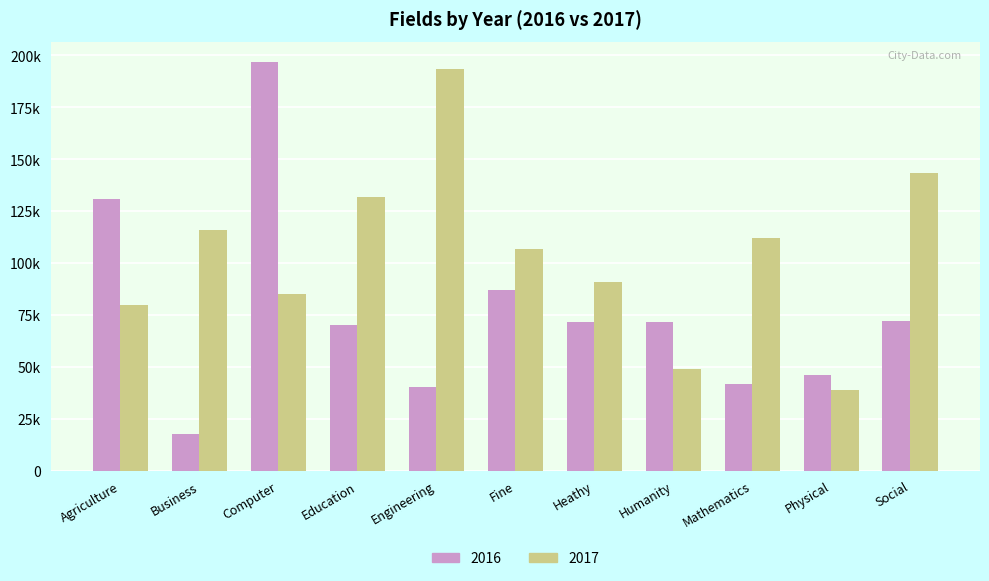

What are all the series names shown in the legend?

2016, 2017